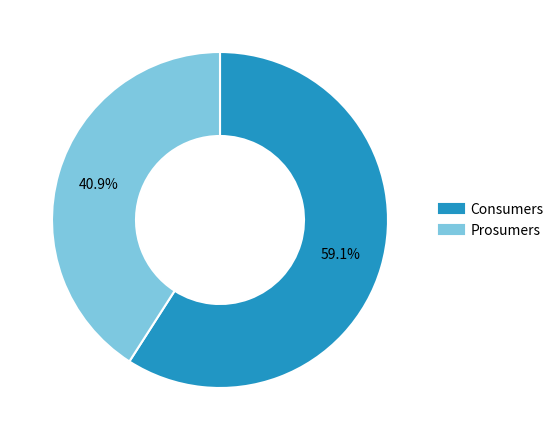

Which slice is the smallest?

Prosumers